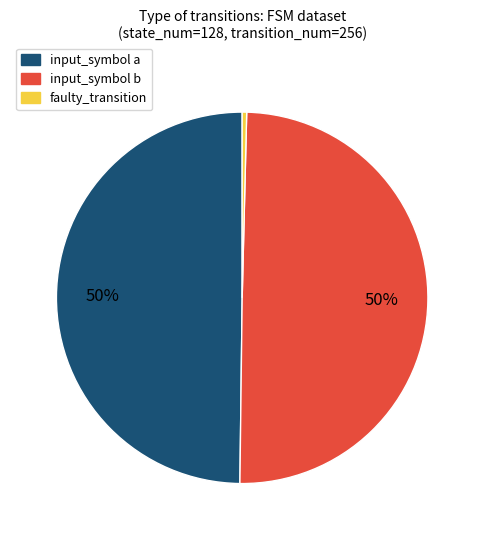

Which slice is the smallest?

faulty_transition